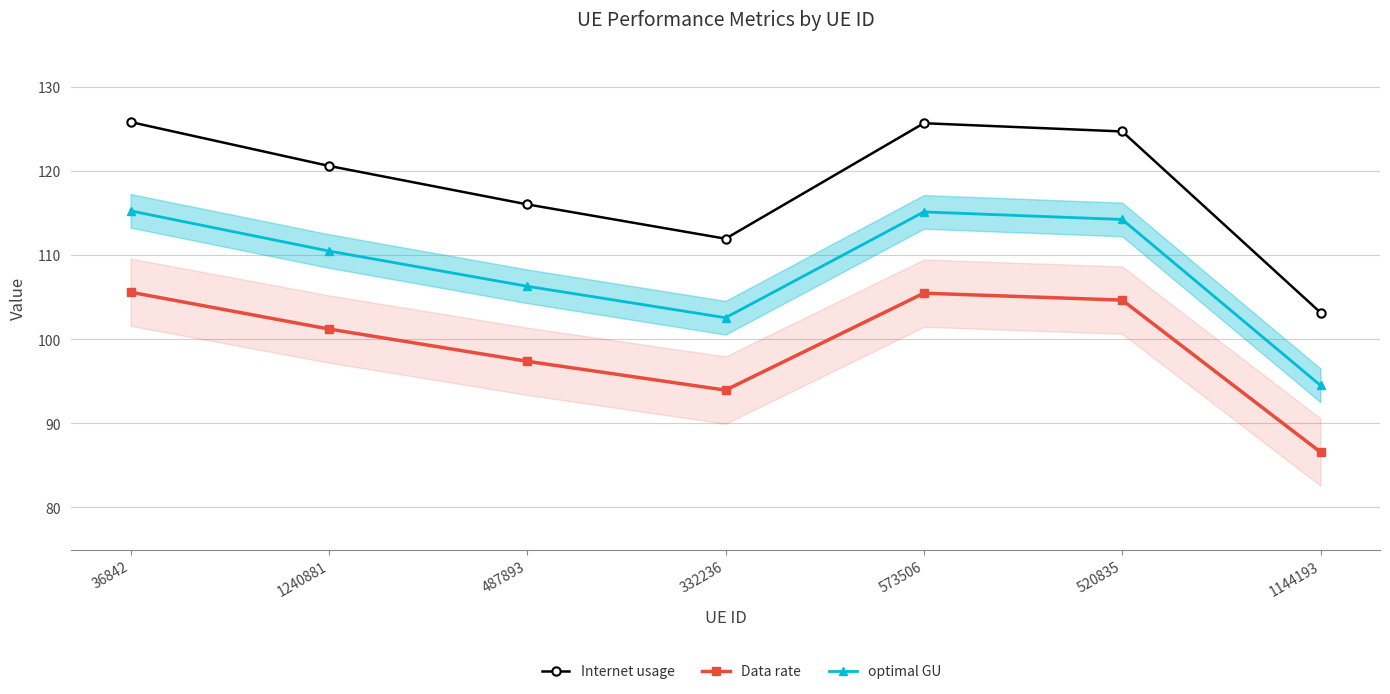

How many interior local peaks does the Data rate series have?

1